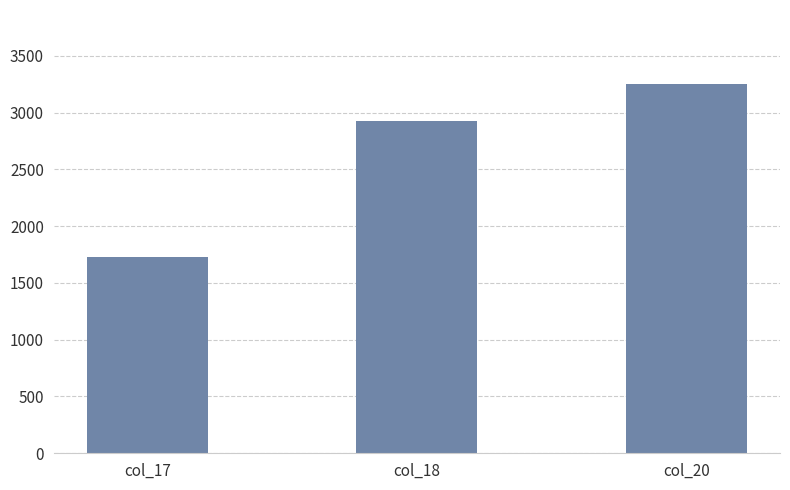

Reading left to right, what are all the values shown in this chart?

1729	2926	3252